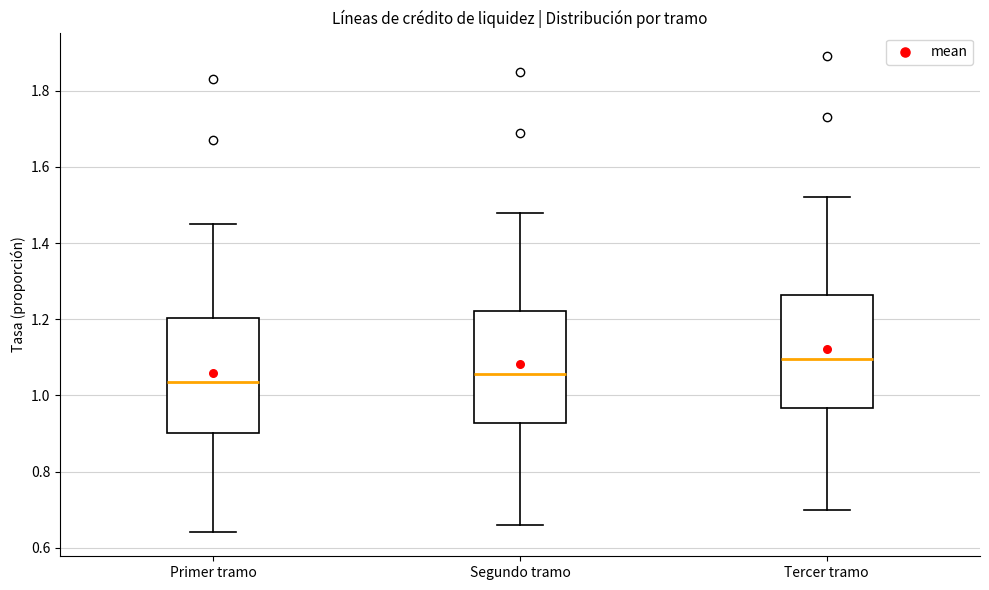

Where is the upper edge of the box for Segundo tramo on the y-axis? The values are not printed on the chart, so give them approximately, as read against the axis.

1.22